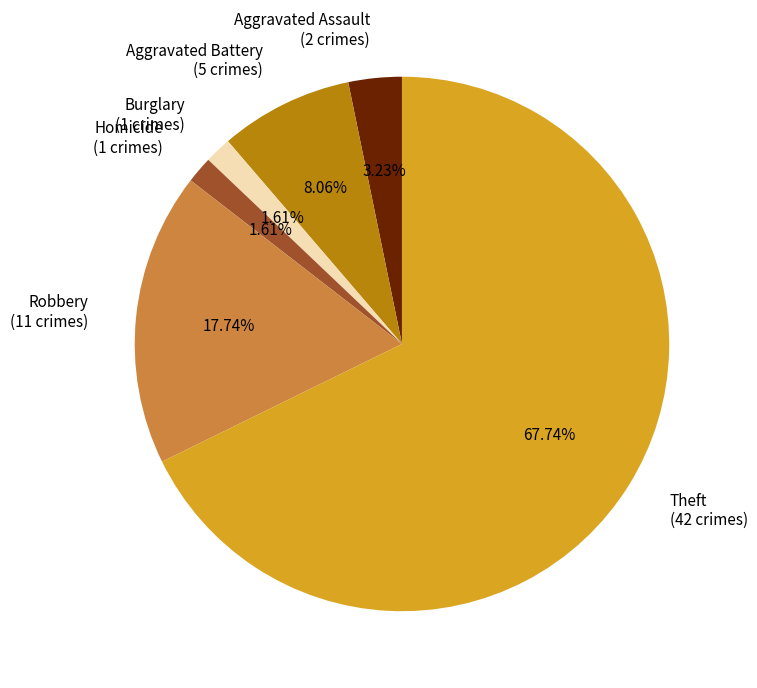

Do Homicide (1 crimes) and Robbery (11 crimes) together represent more than half of the pie?

No